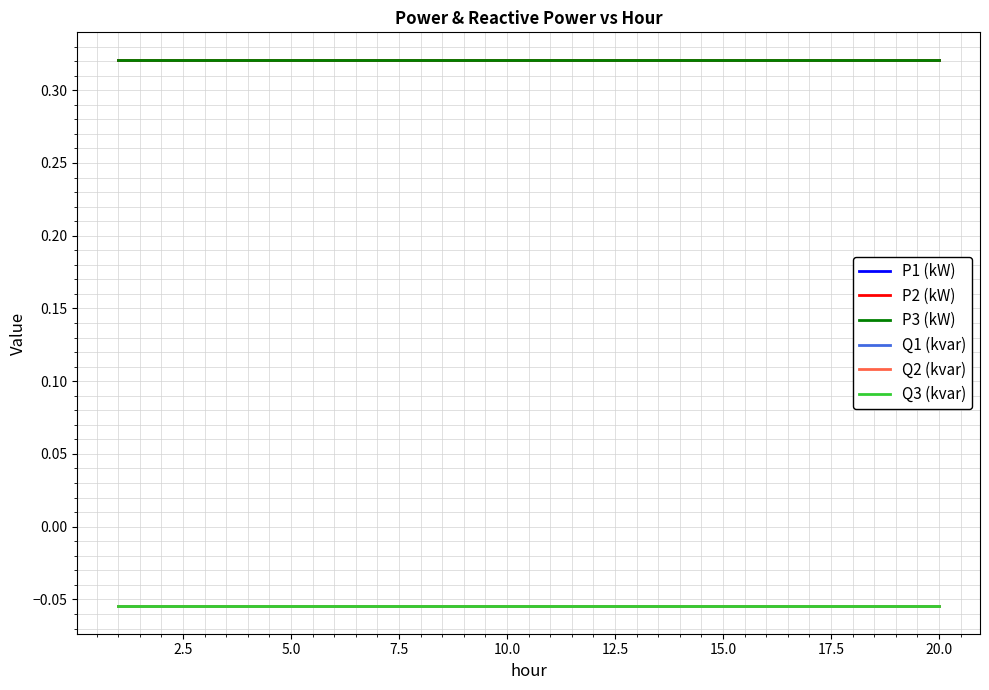

True or false: P3 (kW) and Q1 (kvar) cross at least once.

False